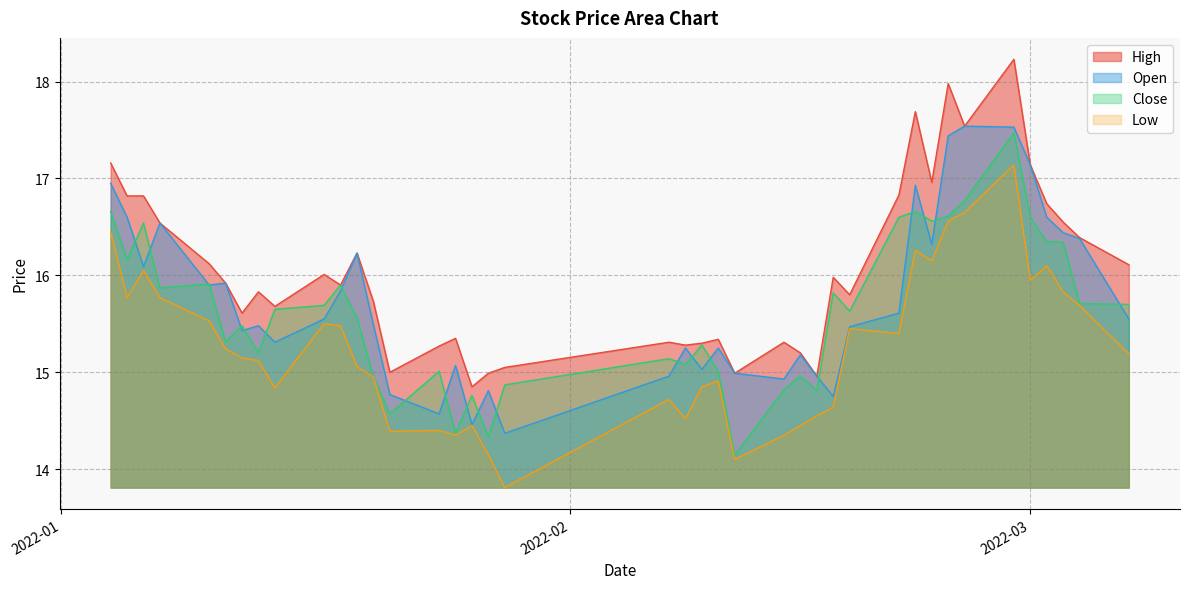

At which label does open reach its peak?

2022-02-25